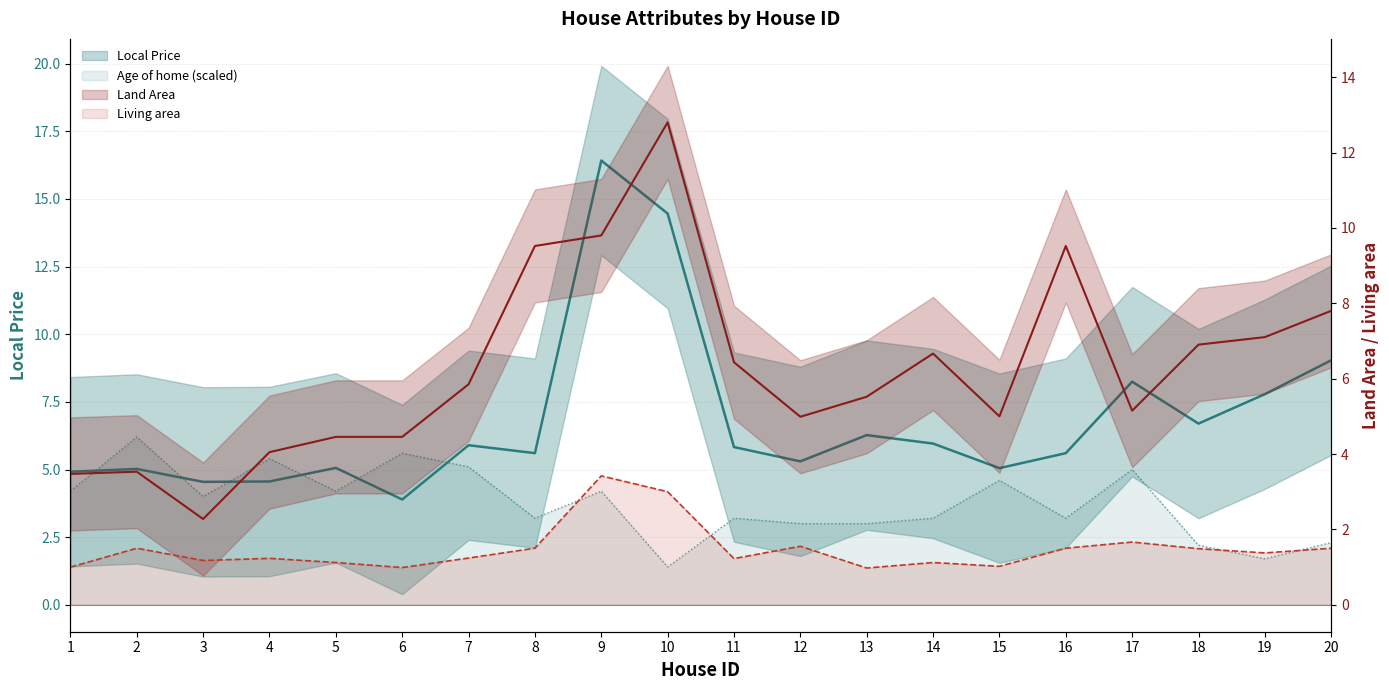

Is the value of Age of home at 9 greater than the value of Land Area at 14?

No